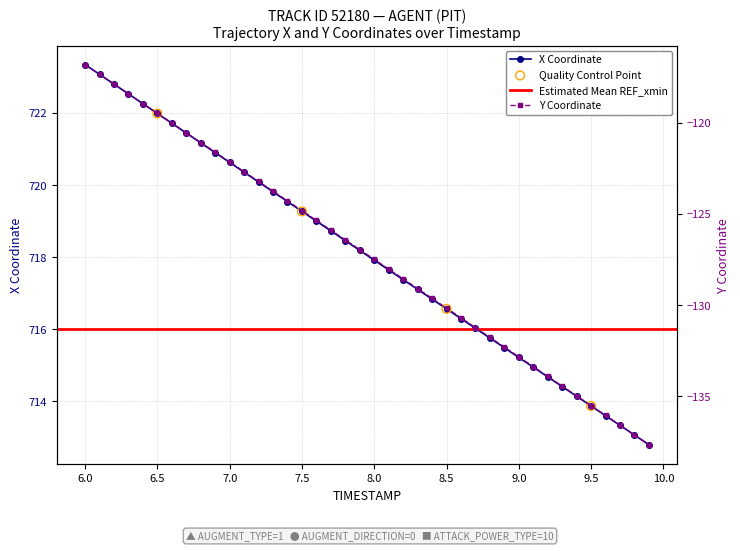

Which series has the largest total across all categories?

X